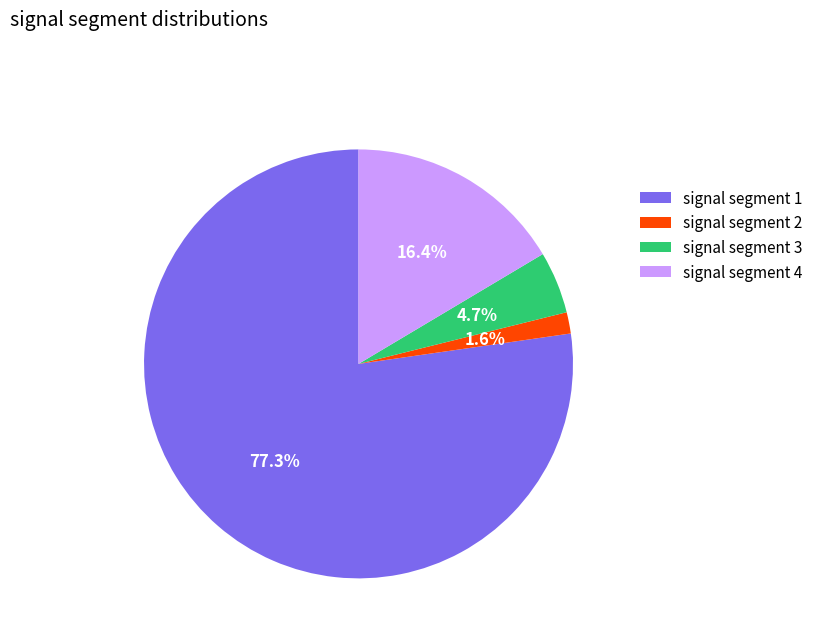

Rank the categories by value from lowest to highest.

signal segment 2, signal segment 3, signal segment 4, signal segment 1